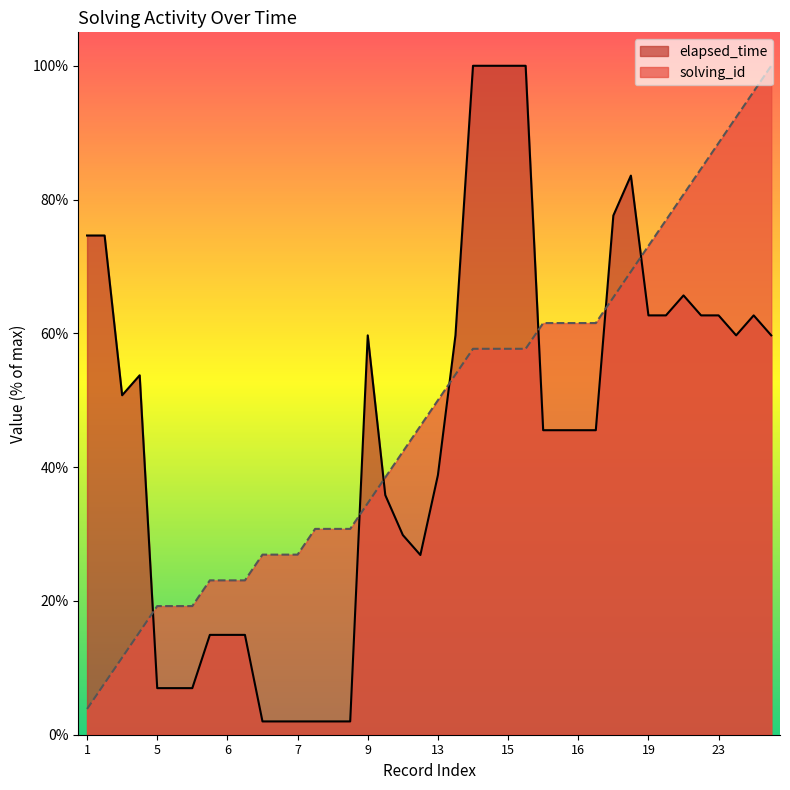

In elapsed_time, how many points are lower than both neighbors (excluding endpoints)?

3